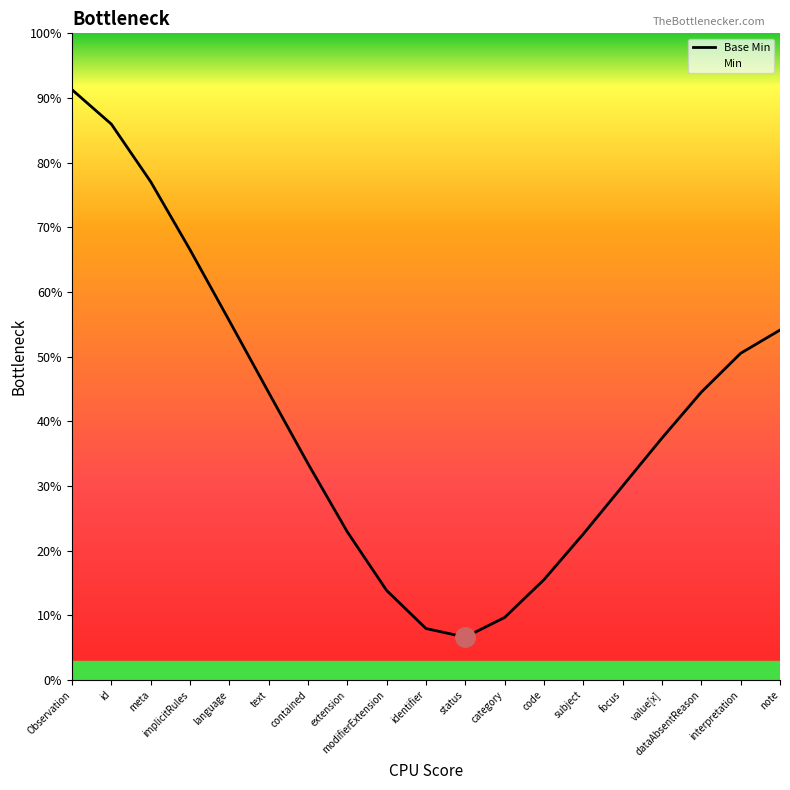

True or false: Base Min and Min intersect in this chart.

False